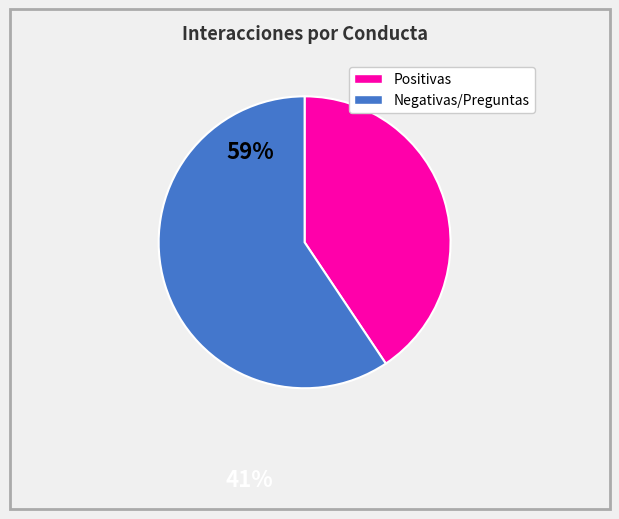

Is there any slice that represents more than half of the pie?

Yes